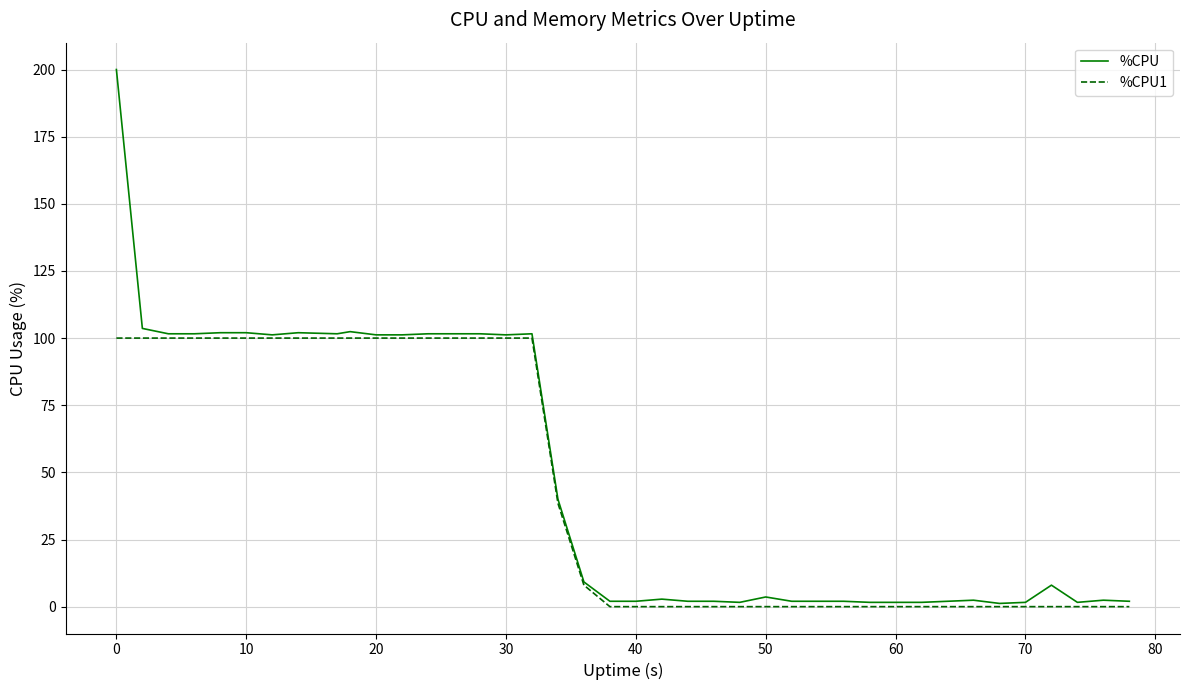

List the series in order of their peak value, highest first.

%CPU, %CPU1